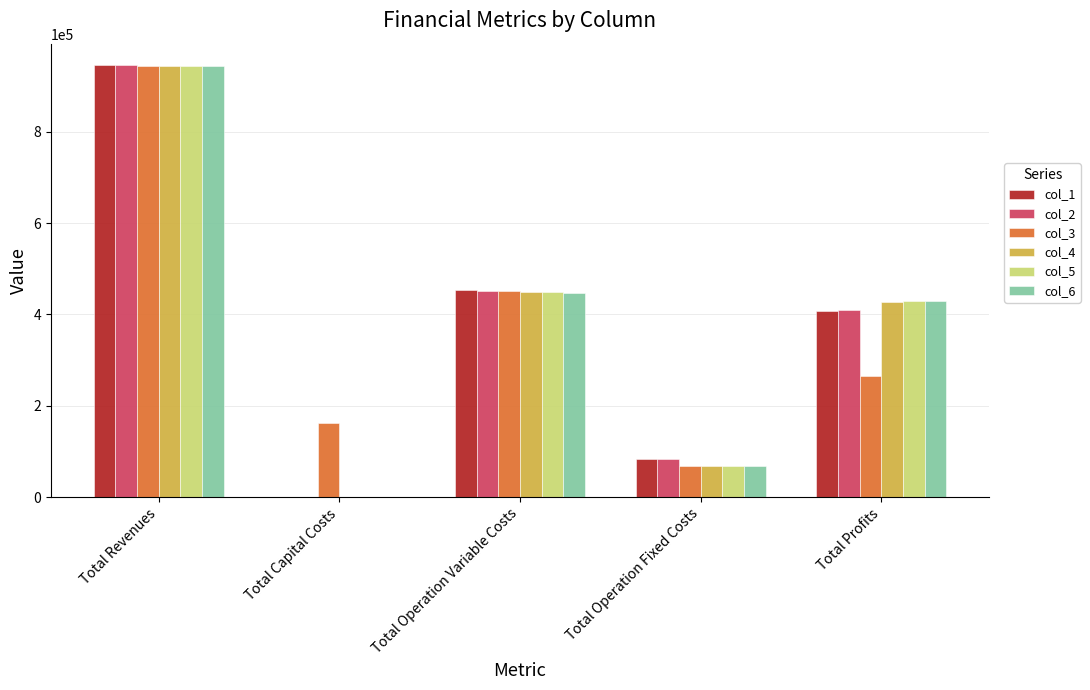

Between Total Revenues and Total Operation Variable Costs, which series saw the biggest shift?

col_6